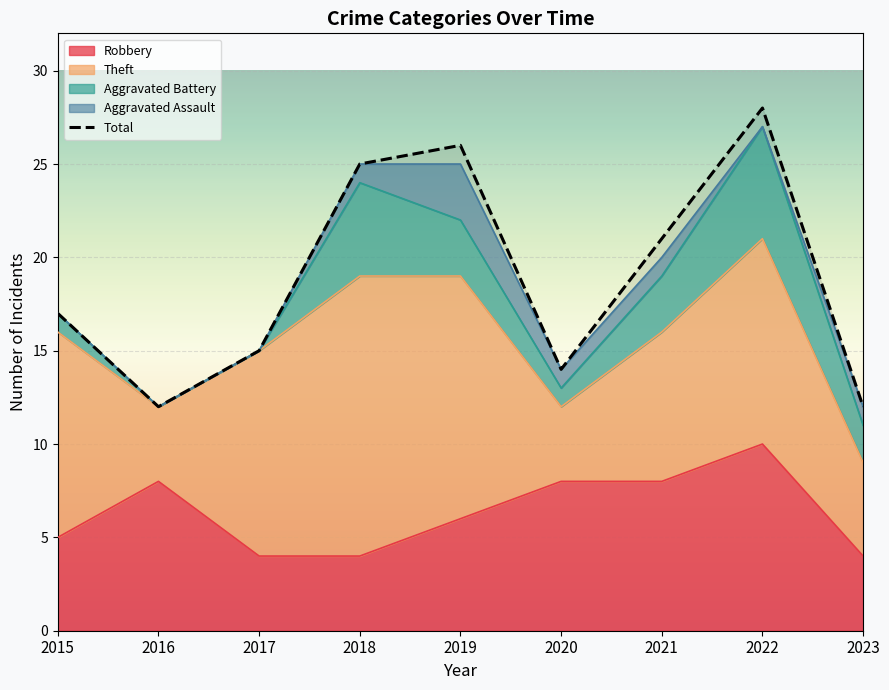

True or false: the data shows 35 at 2018.

False